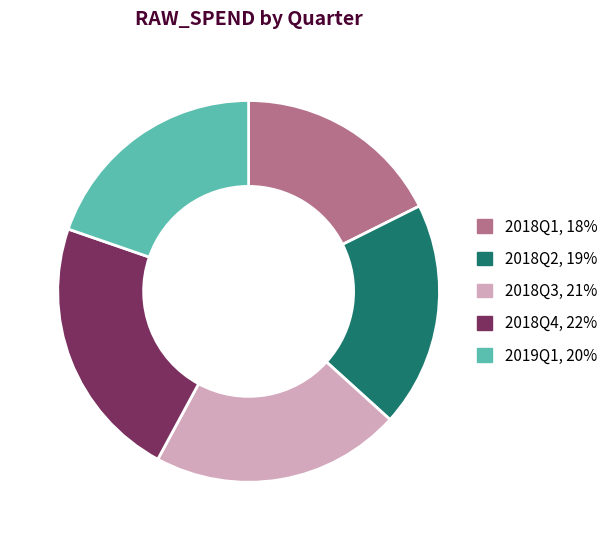

Is the sum of 2018Q1, 18% and 2019Q1, 20% greater than half?

No